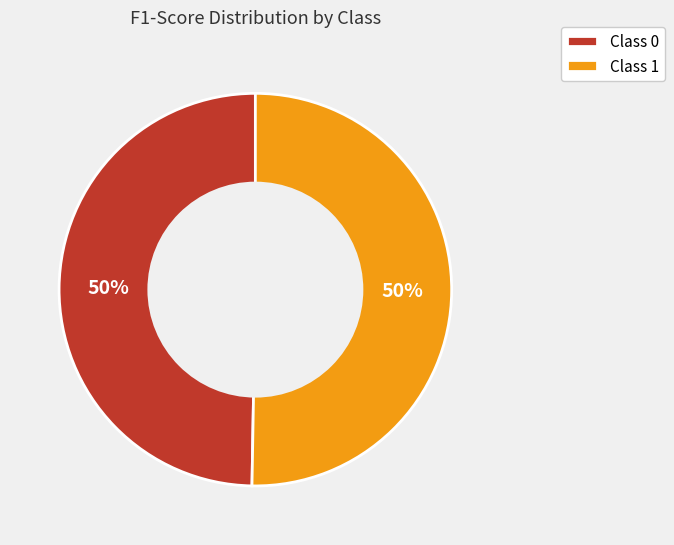

The Class 0 slice represents 56% of the pie. True or false?

False